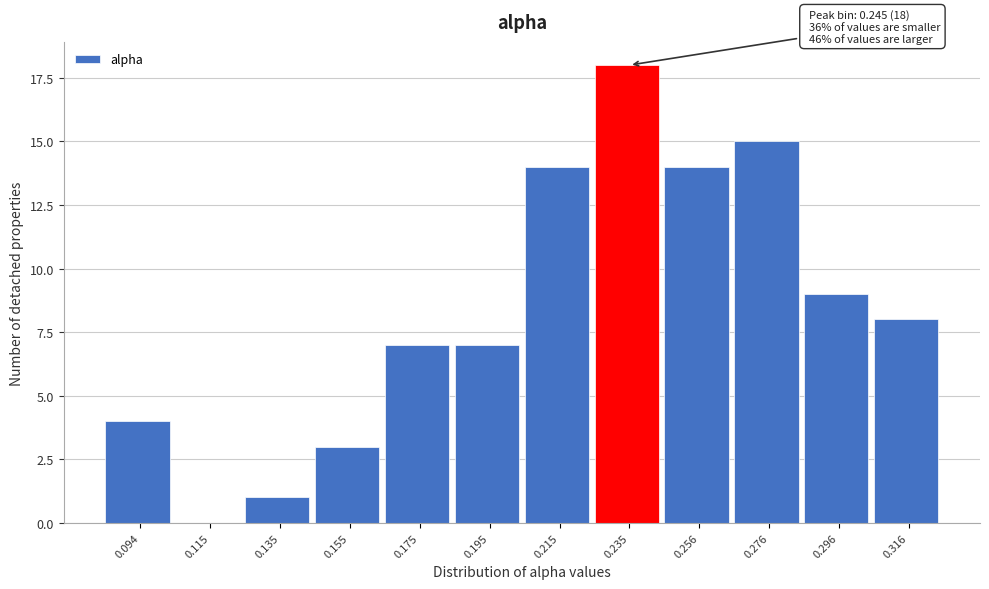

Reading left to right, transcribe all the data shown in this chart.

0.094=4	0.115=0	0.135=1	0.155=3	0.175=7	0.195=7	0.215=14	0.235=18	0.256=14	0.276=15	0.296=9	0.316=8